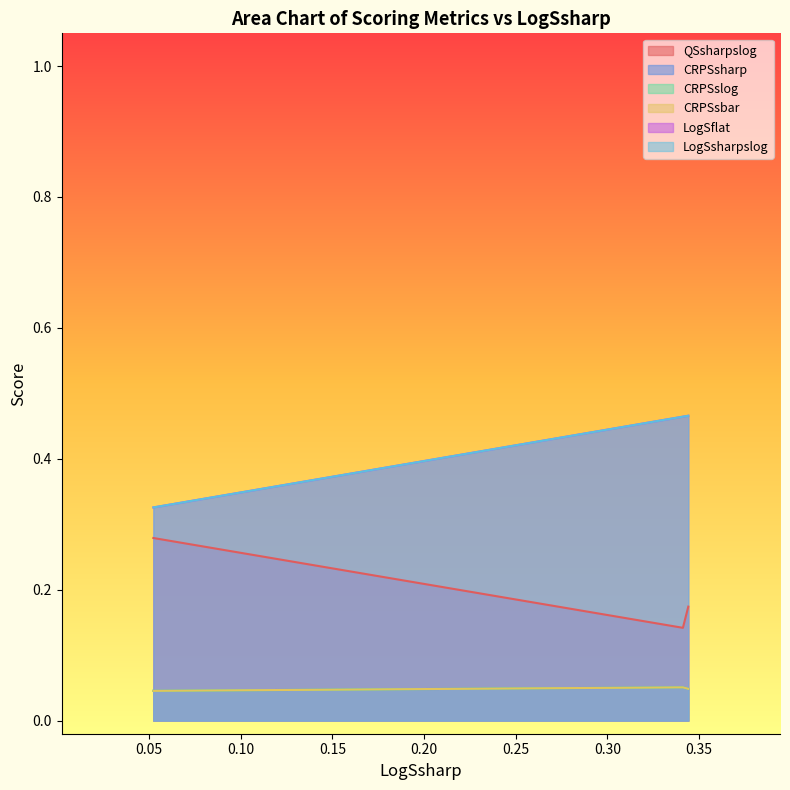

What is the minimum value shown in the chart?

0.1